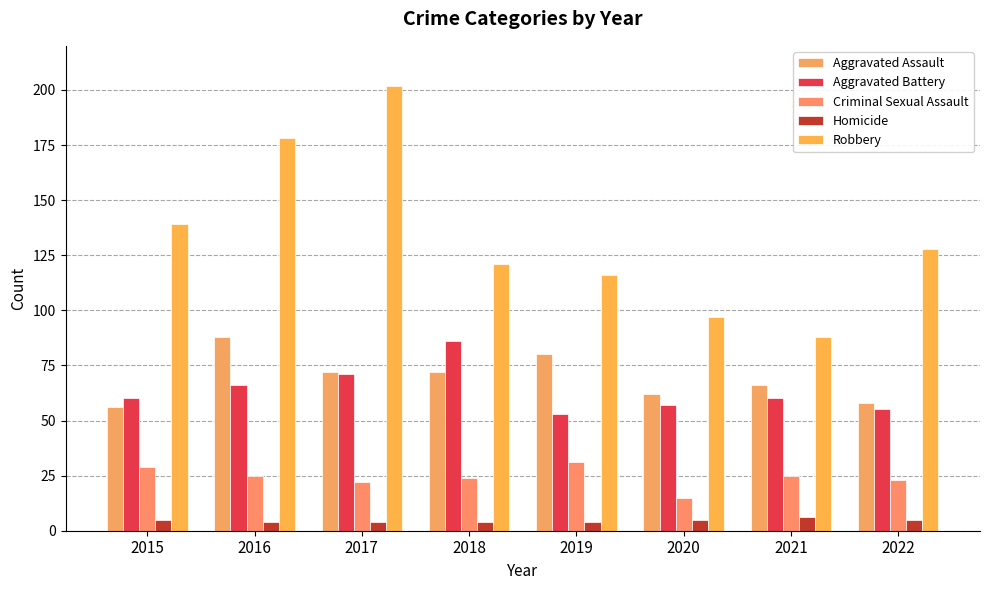

Which series has the largest range (max minus min)?

Robbery